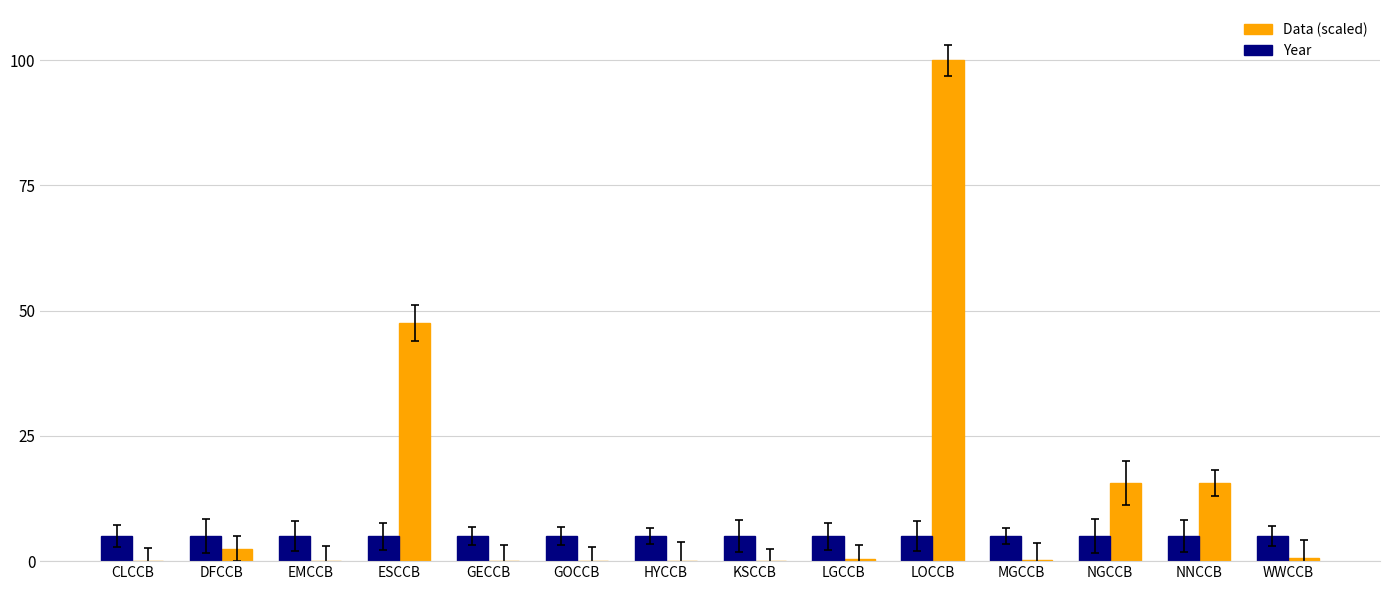

Between DFCCB and ESCCB, which series saw the biggest shift?

Data (scaled)